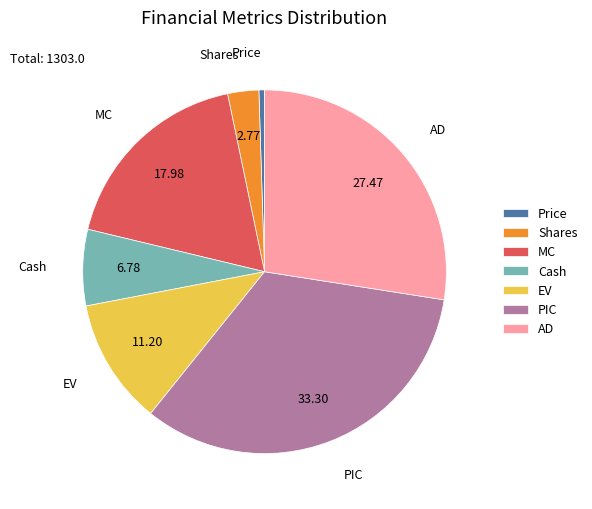

Is there a majority slice in this chart?

No